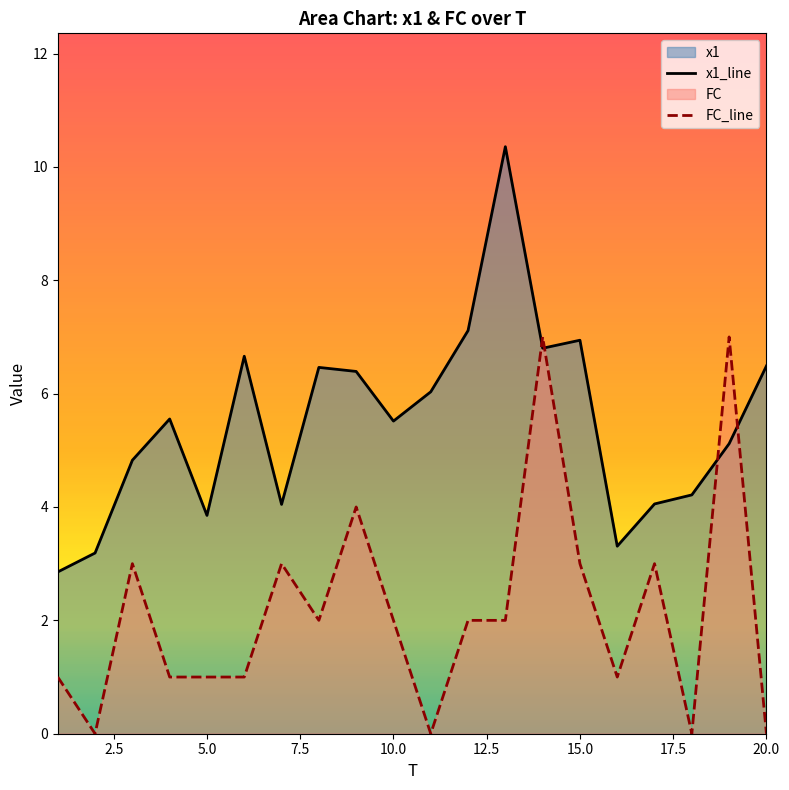

What is the total value across all series at 20.0?

6.5